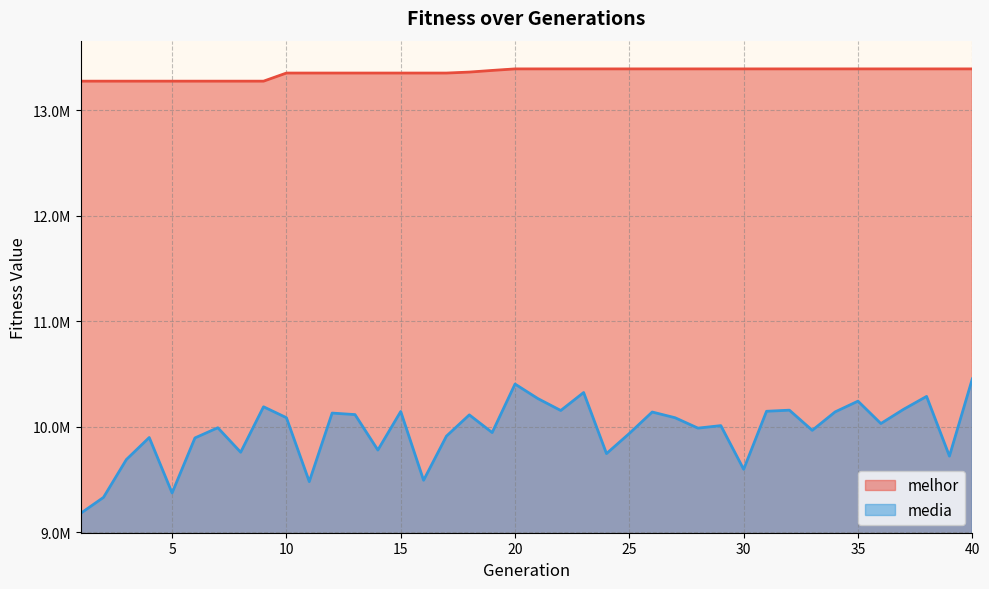

What are all the series names shown in the legend?

melhor, media